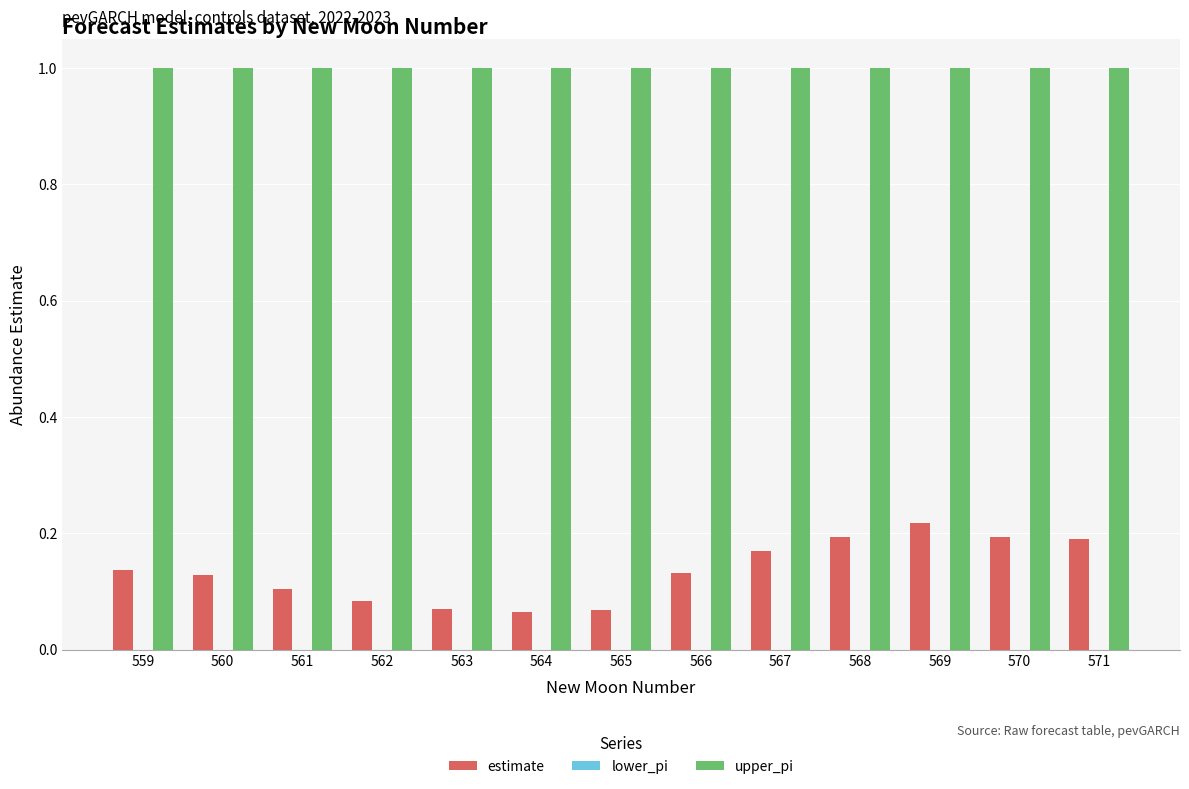

How many categories are shown in the chart?

13